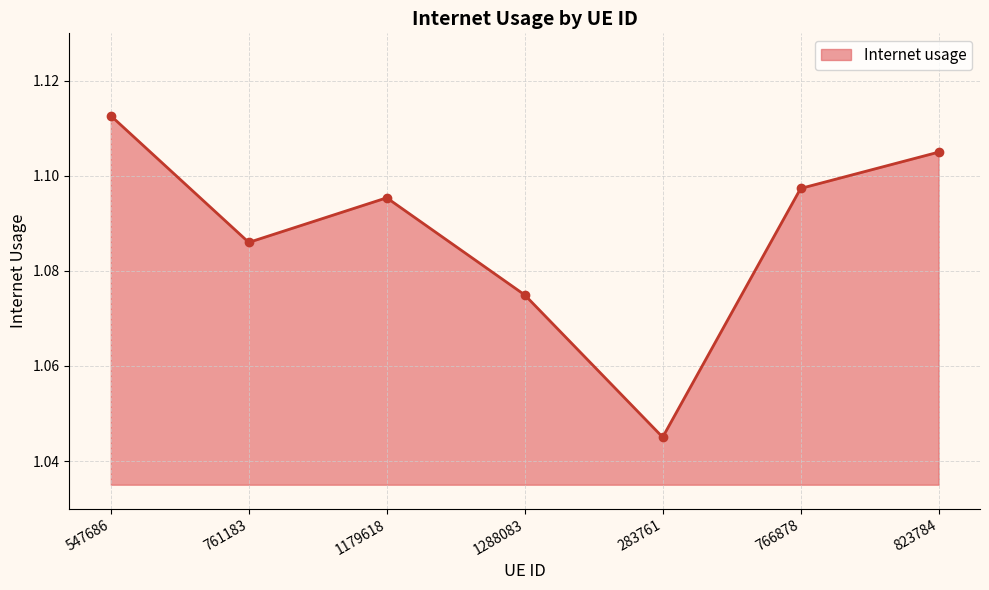

True or false: the data has more than 0 interior local peaks.

True